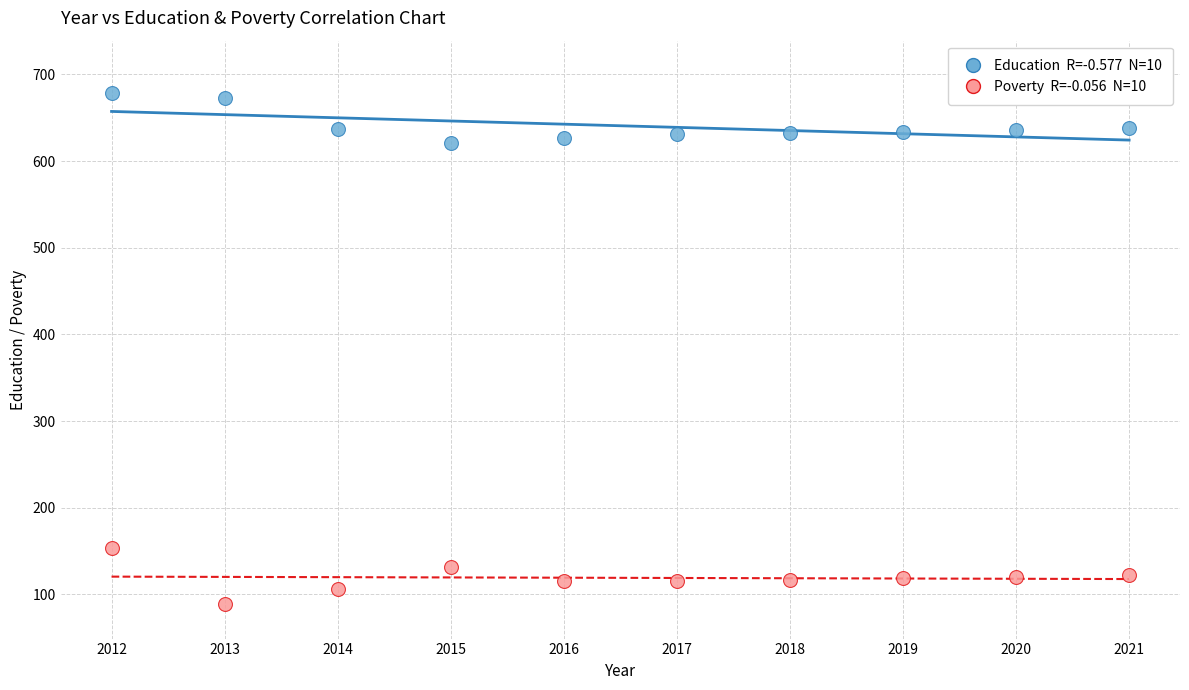

Across all data points, what is the range of X values (max minus min)?

9